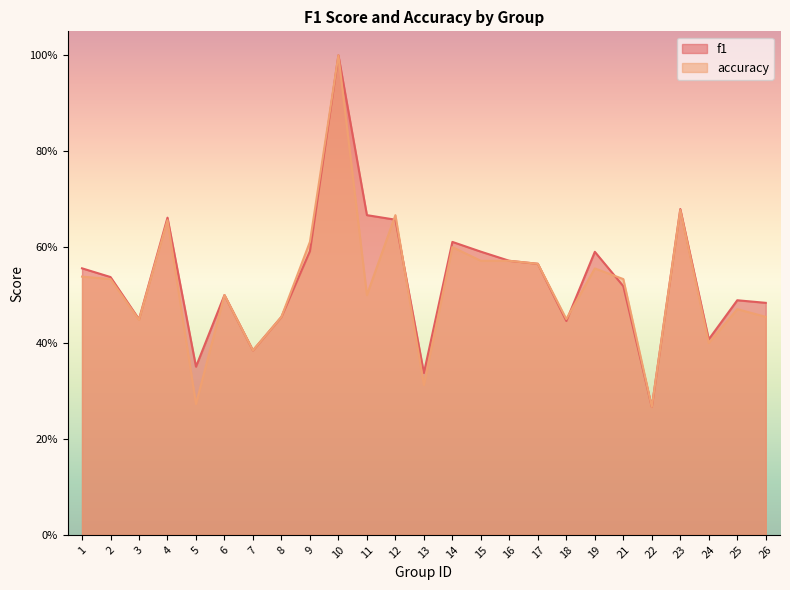

Which series changed the most between 9 and 11?

accuracy